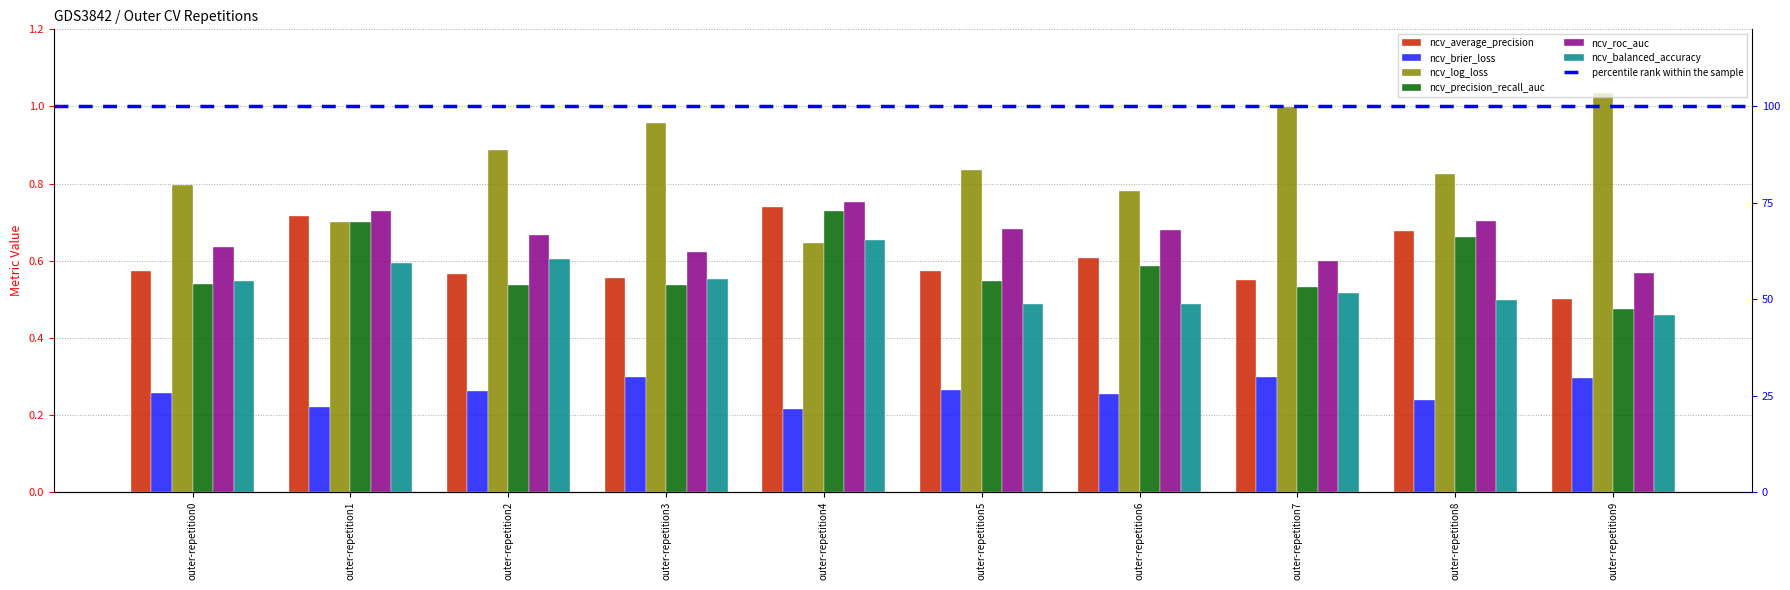

Does the chart contain stacked bars?

No